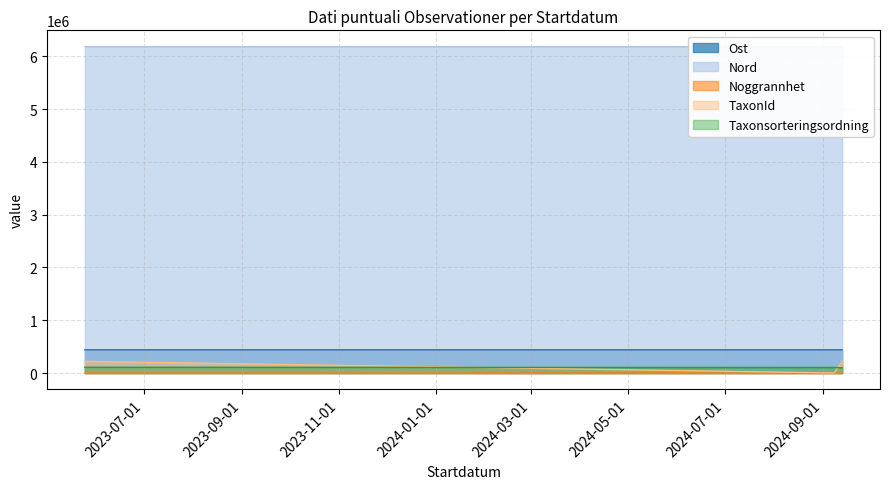

Does the chart have visible grid lines?

Yes